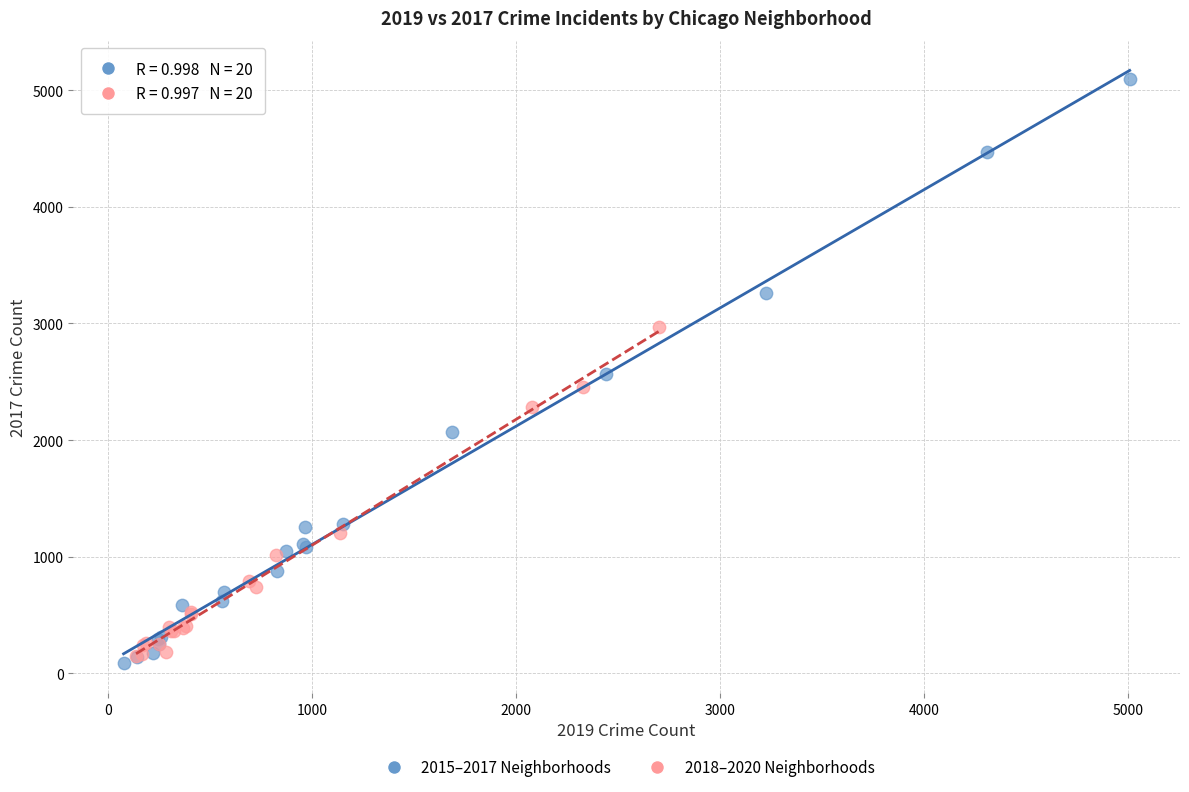

Which series contains the highest Y value?

2015–2017 Neighborhoods